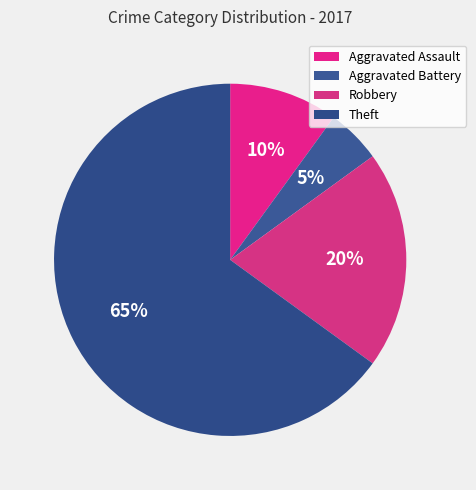

Which slice is the smallest?

Aggravated Battery